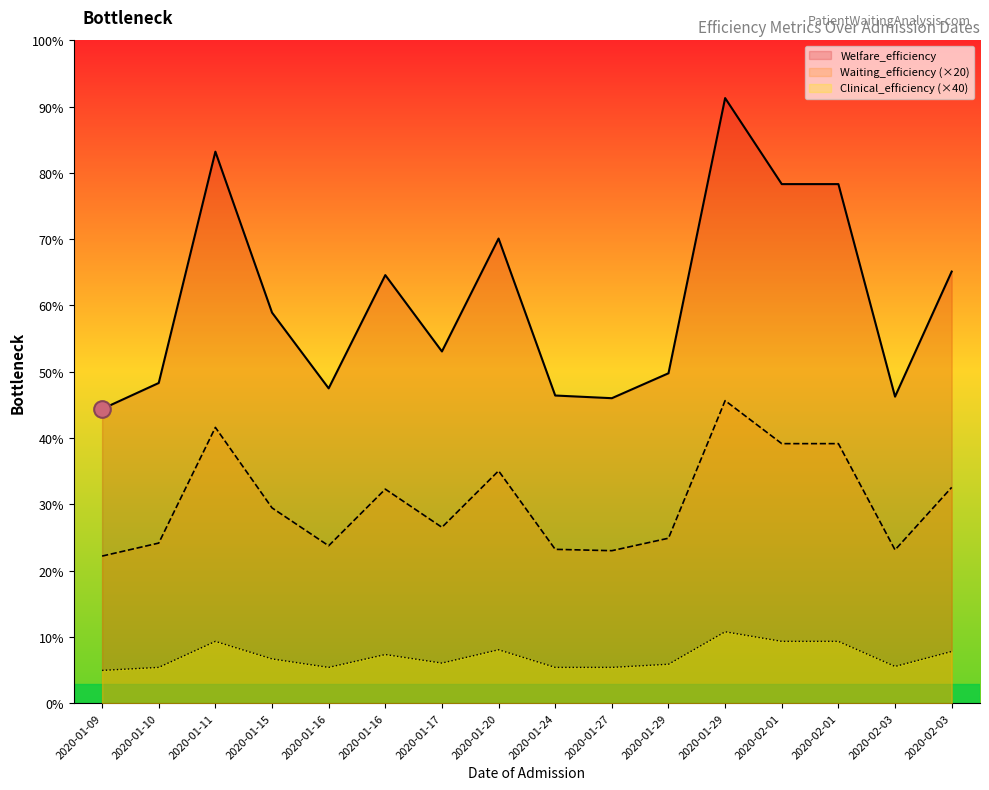

Where is Clinical_efficiency nearest to the value 21?

2020-02-03